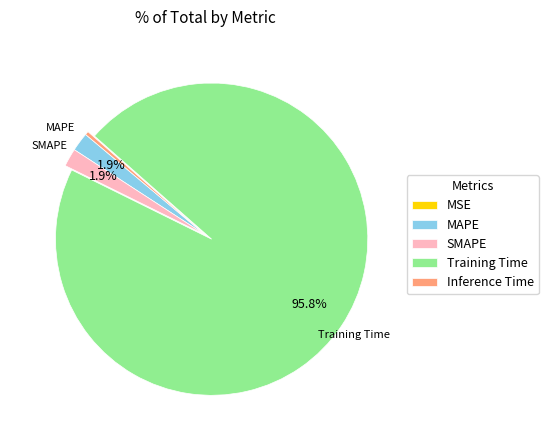

What is the largest slice in the pie chart?

Training Time